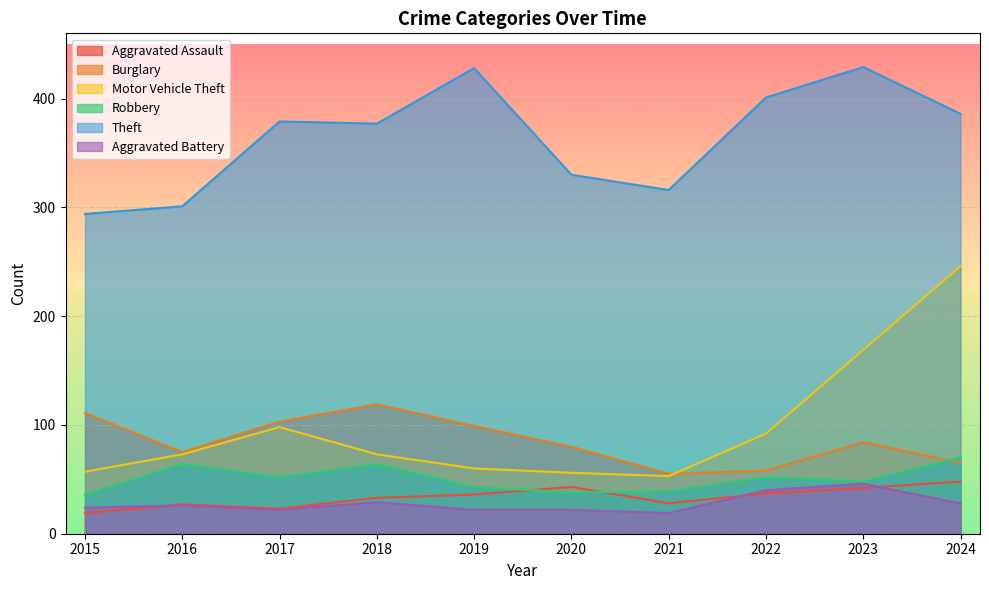

What are all the series names shown in the legend?

Aggravated Assault, Burglary, Motor Vehicle Theft, Robbery, Theft, Aggravated Battery